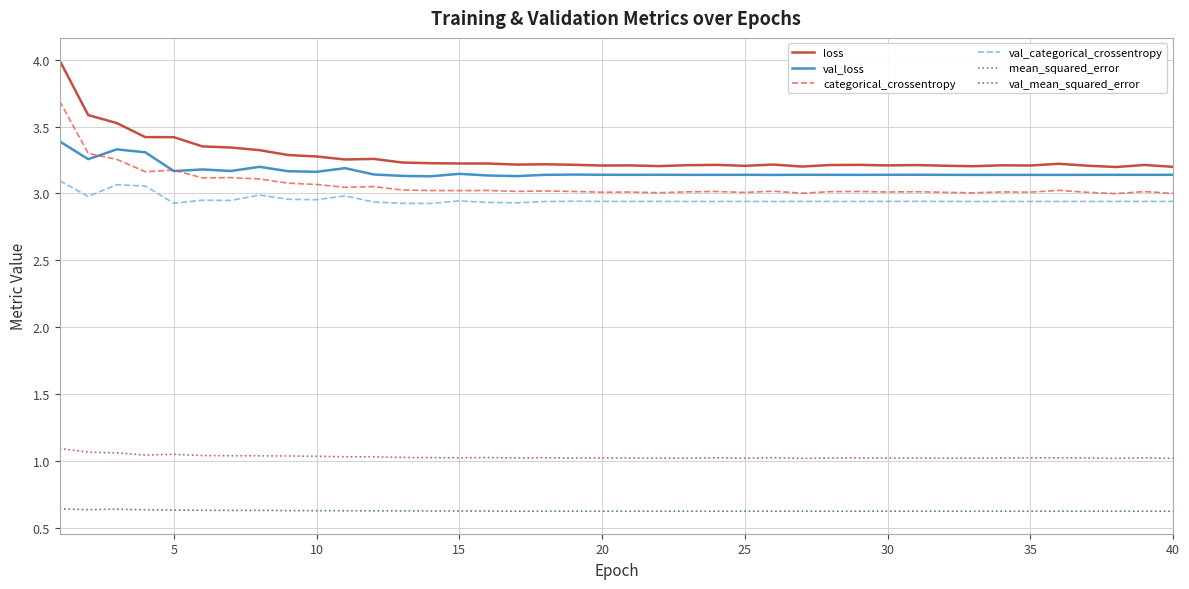

What is the greatest value displayed?

4.0